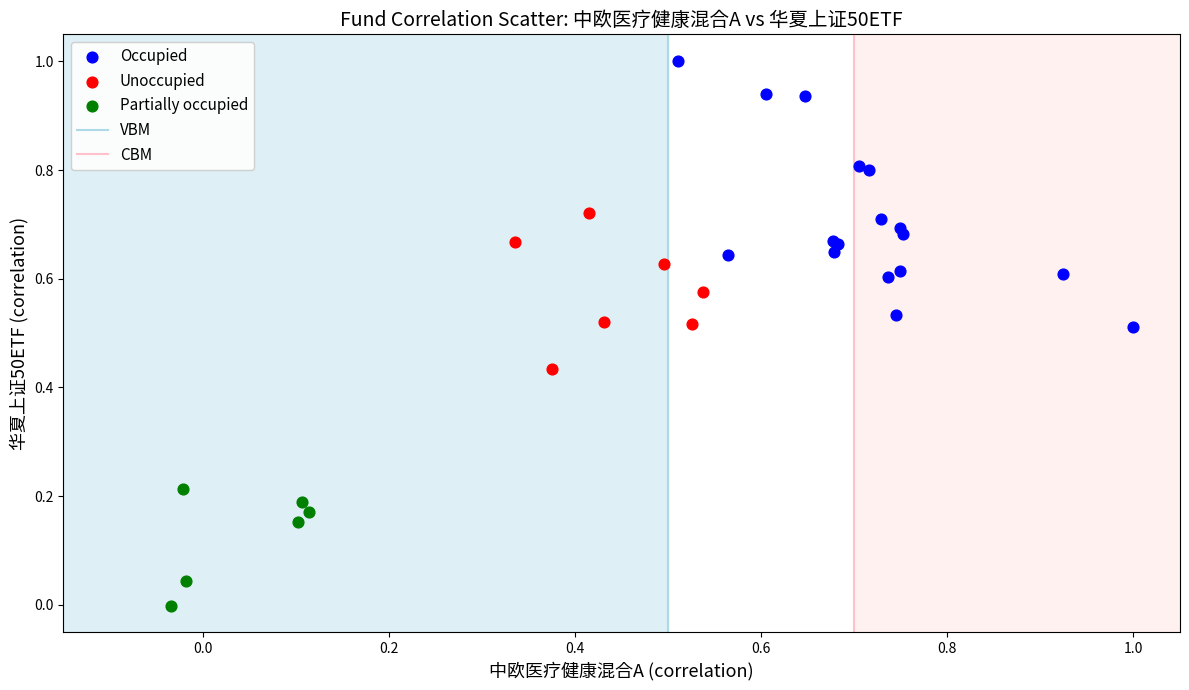

Which series reaches the maximum Y coordinate?

Occupied